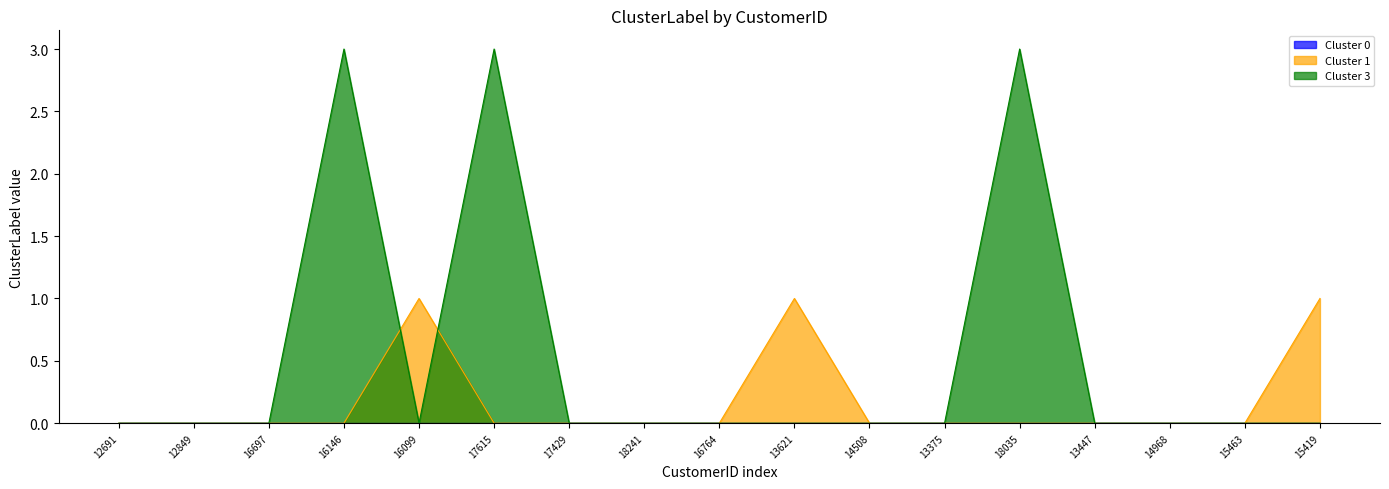

What is the sum of all Cluster 1 values?

3